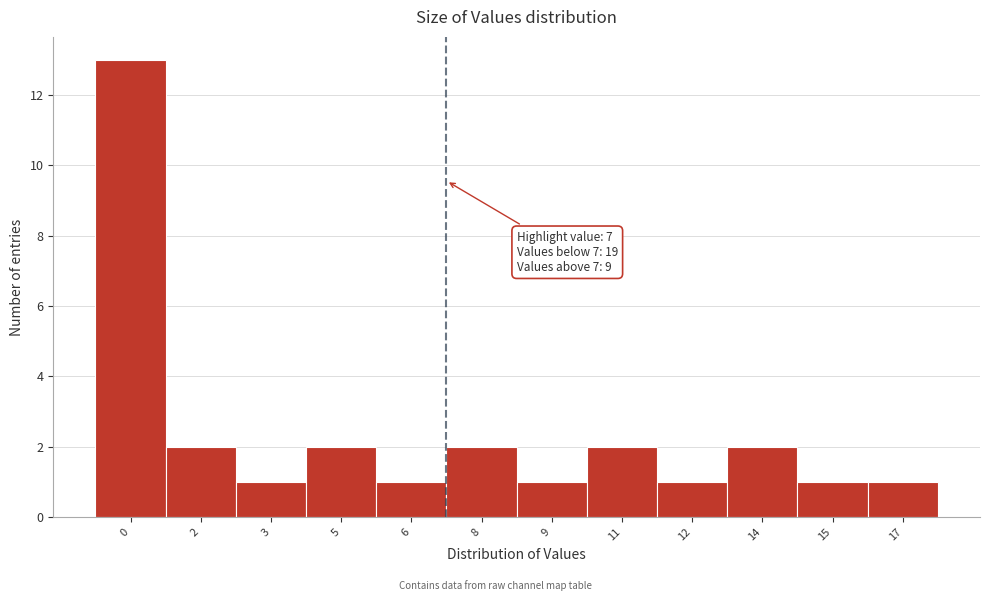

Reading left to right, transcribe all the data shown in this chart.

13	2	1	2	1	2	1	2	1	2	1	1